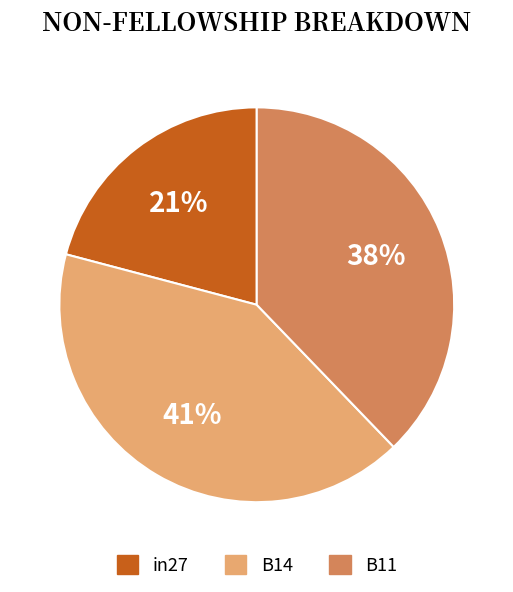

Combined, do B14 and in27 account for over 50%?

Yes